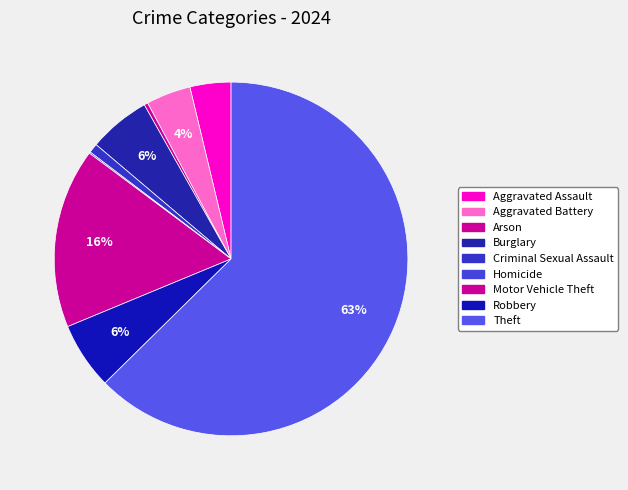

Which slice is the smallest?

Homicide